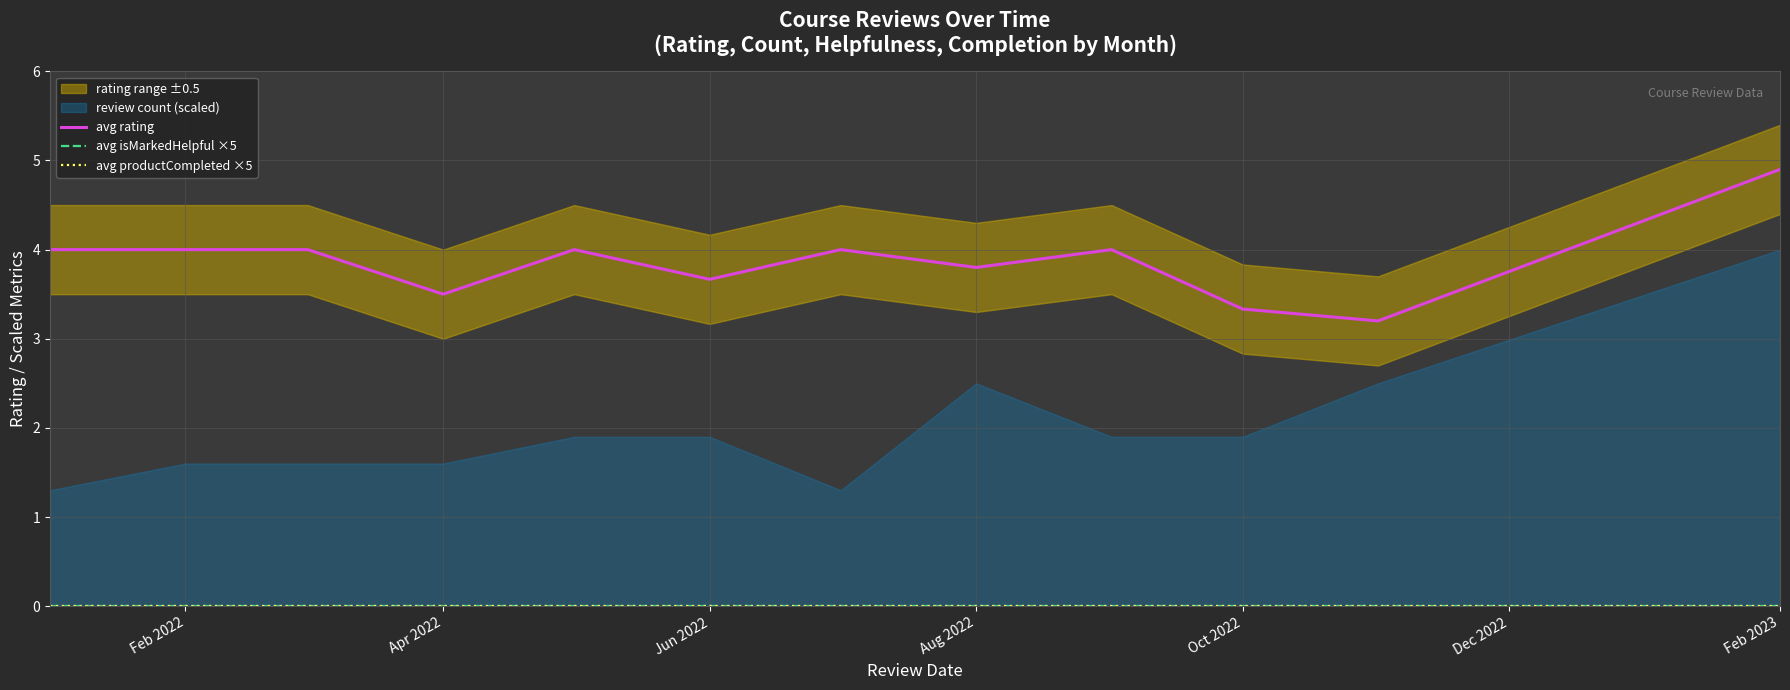

Does the chart display data point markers on the line(s)?

No